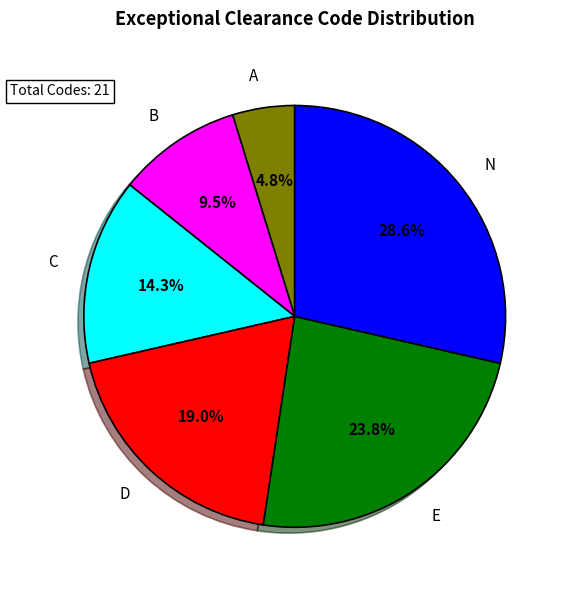

What is the largest slice in the pie chart?

N